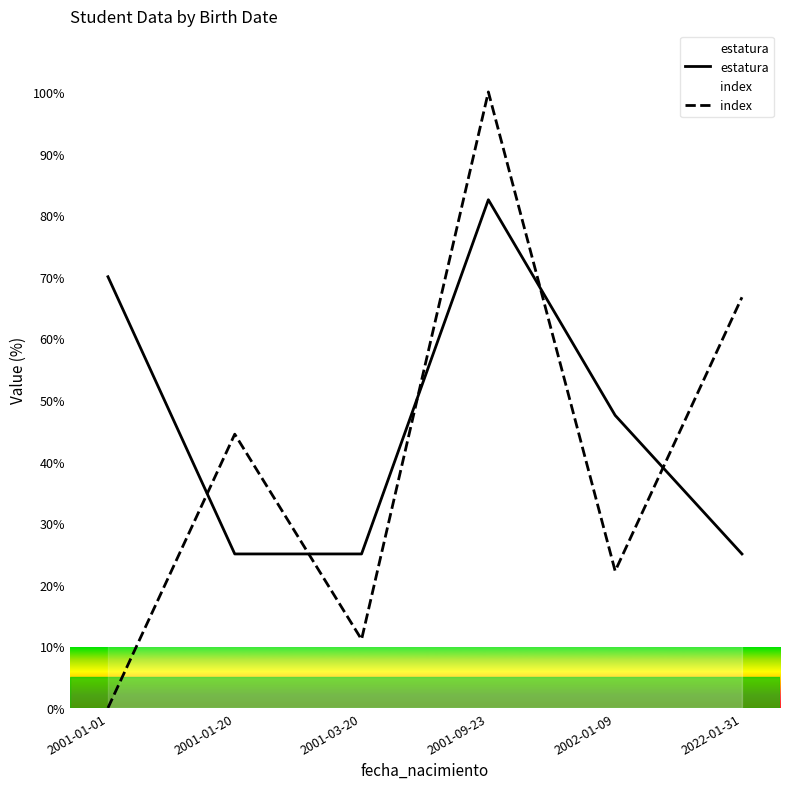

True or false: estatura and index intersect in this chart.

True